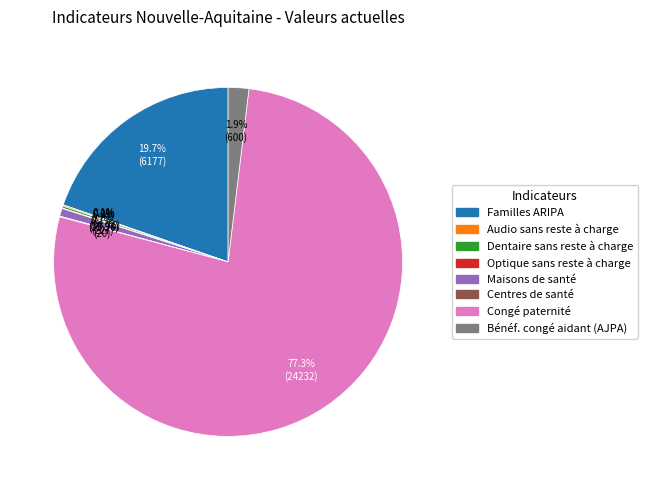

Does any single category account for the majority?

Yes